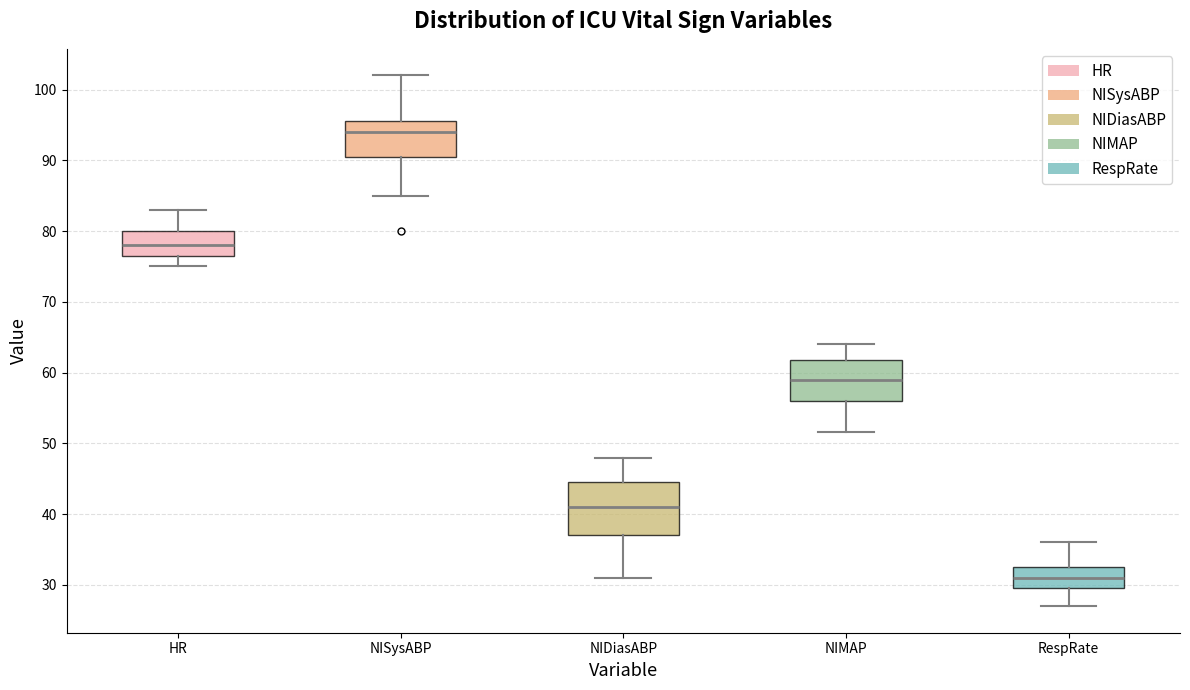

Reading left to right, read every box against the y-axis: the position of its median line, the range the box covers, and the ends of its whiskers. The values are not printed on the chart, so give them approximately, as read against the axis.

HR: median 78, box 77 to 80, whiskers 75 to 83
NISysABP: median 94, box 91 to 96, whiskers 85 to 102
NIDiasABP: median 41, box 37 to 45, whiskers 31 to 48
NIMAP: median 59, box 56 to 62, whiskers 52 to 64
RespRate: median 31, box 30 to 33, whiskers 27 to 36